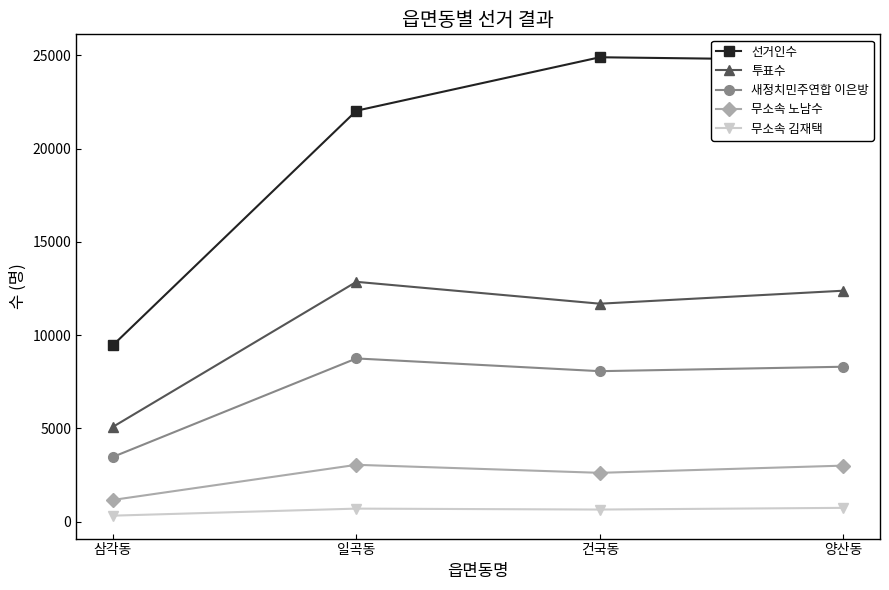

Does the chart display data point markers on the line(s)?

Yes